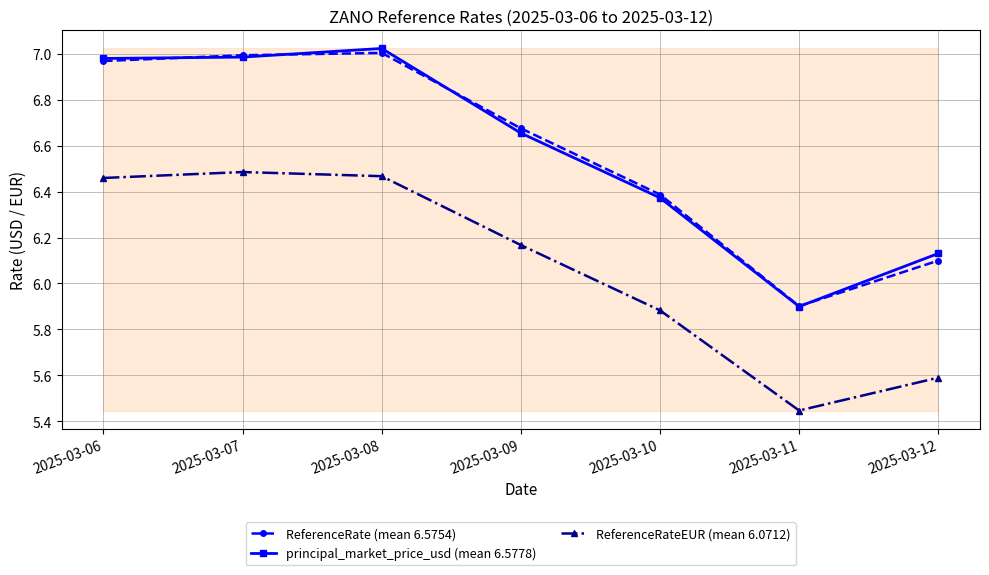

Does the chart display data point markers on the line(s)?

Yes